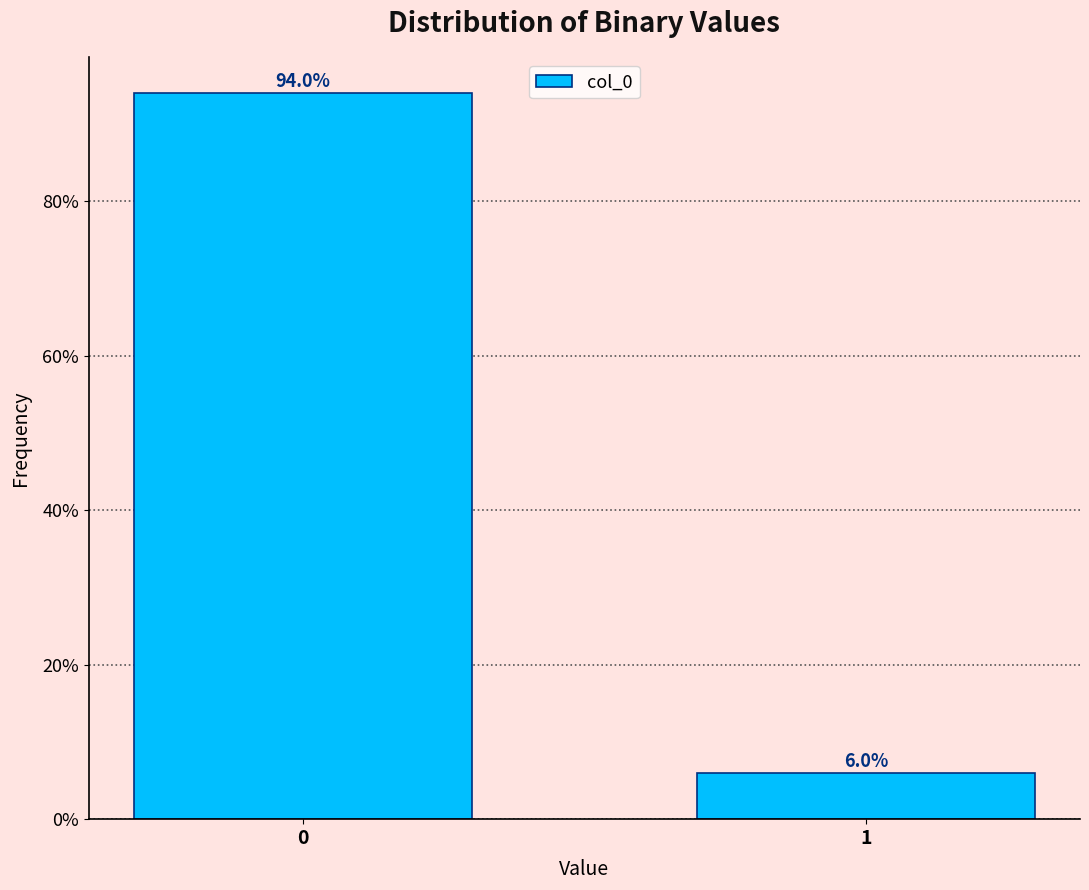

Reading left to right, extract all data points from this chart.

0=94	1=6